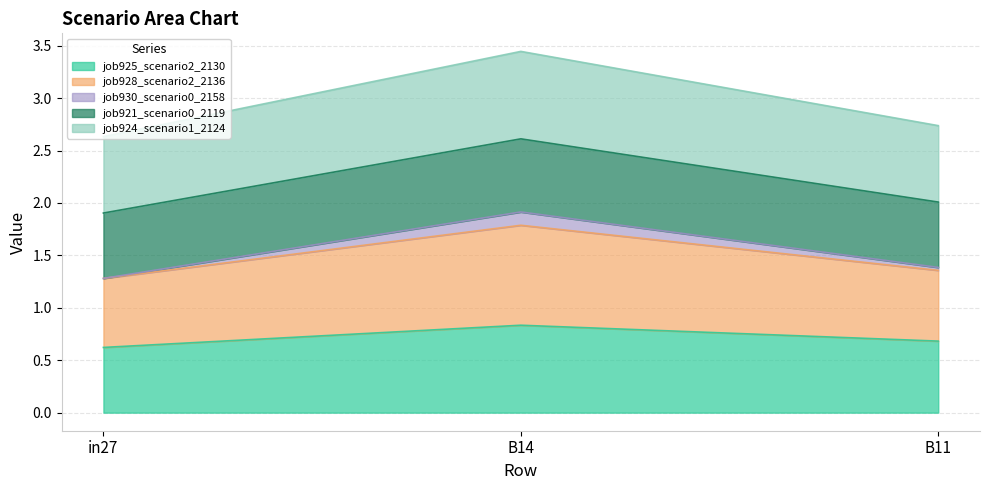

Which series has the largest range (max minus min)?

job928_scenario2_2136